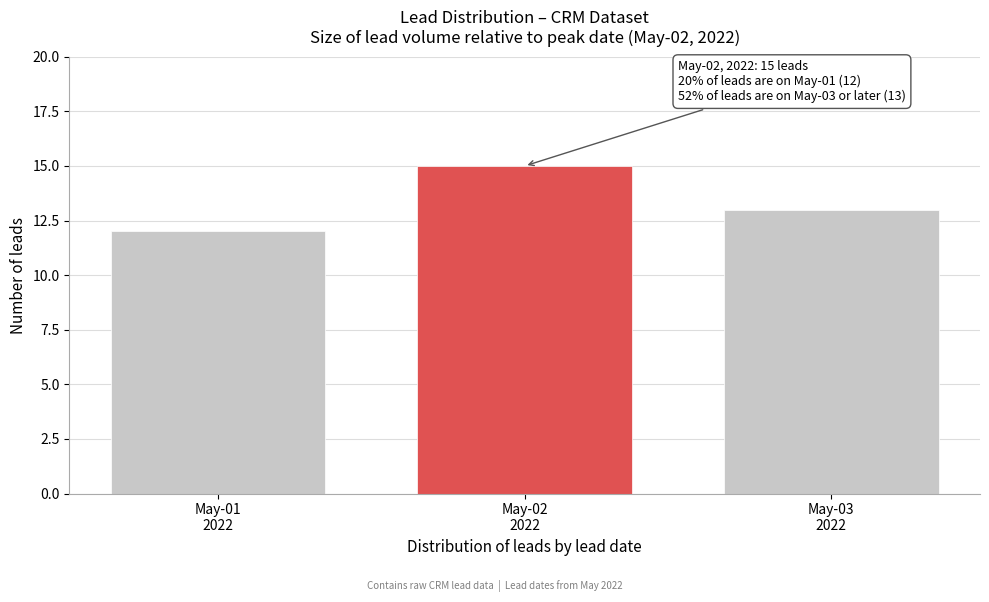

Reading left to right, extract all data points from this chart.

12	15	13